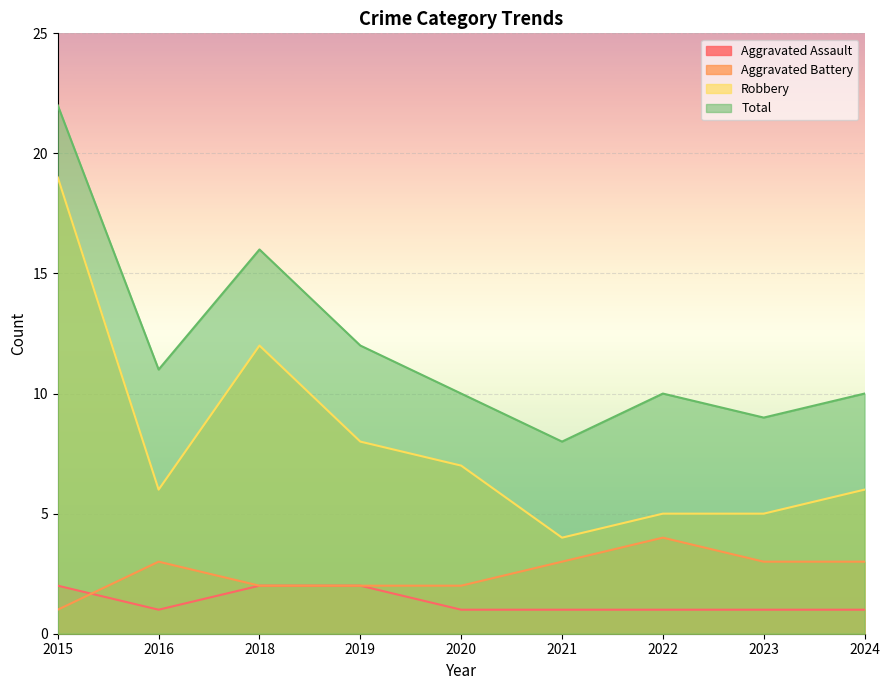

Which series has the largest total across all categories?

Total